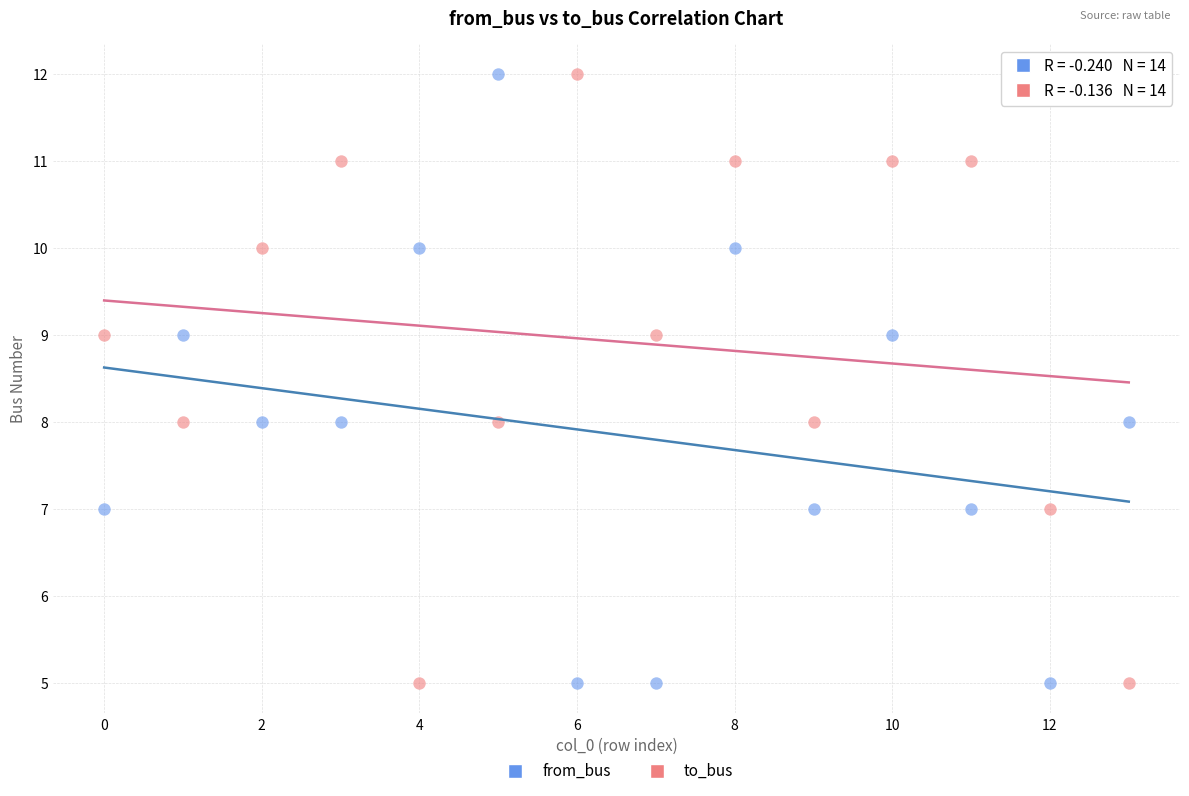

Across all data points, what is the range of Y values (max minus min)?

7